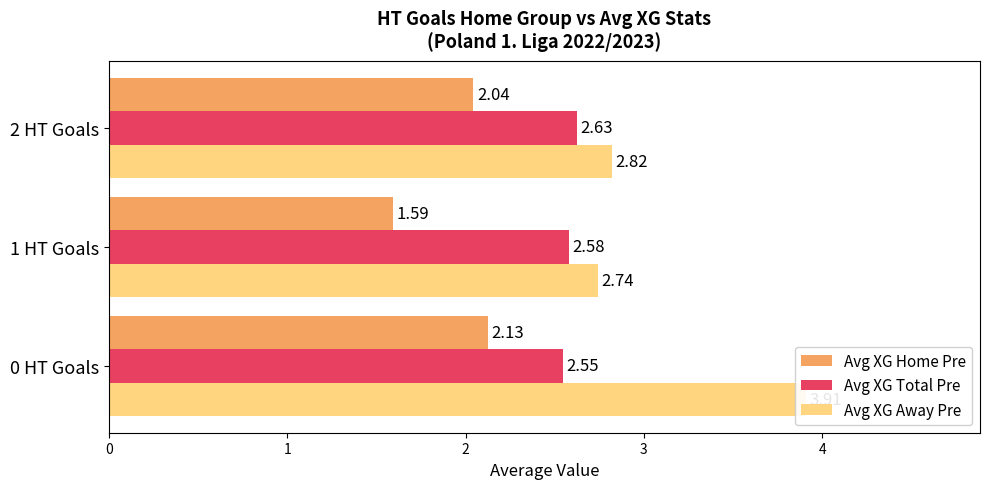

Are the bars grouped side by side (vs. stacked)?

Yes